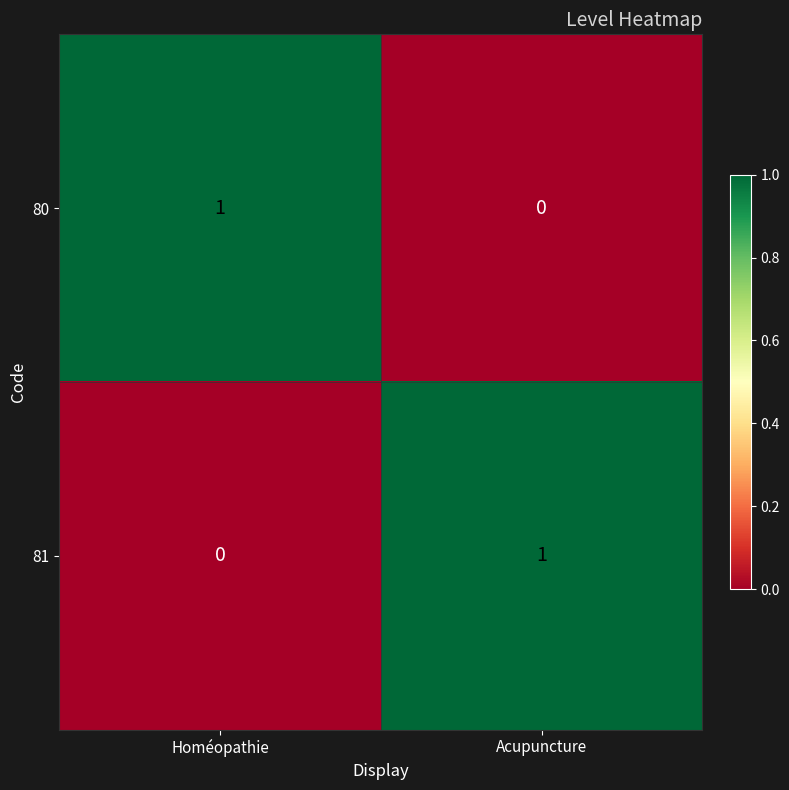

What is the total value across all series at Homéopathie?

1